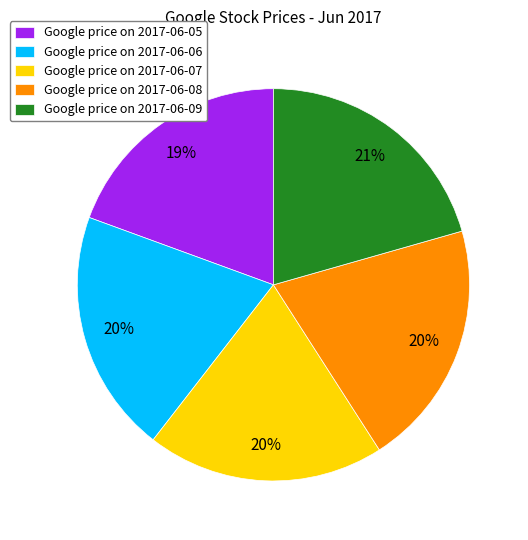

Do Google price on 2017-06-08 and Google price on 2017-06-05 together represent more than half of the pie?

No